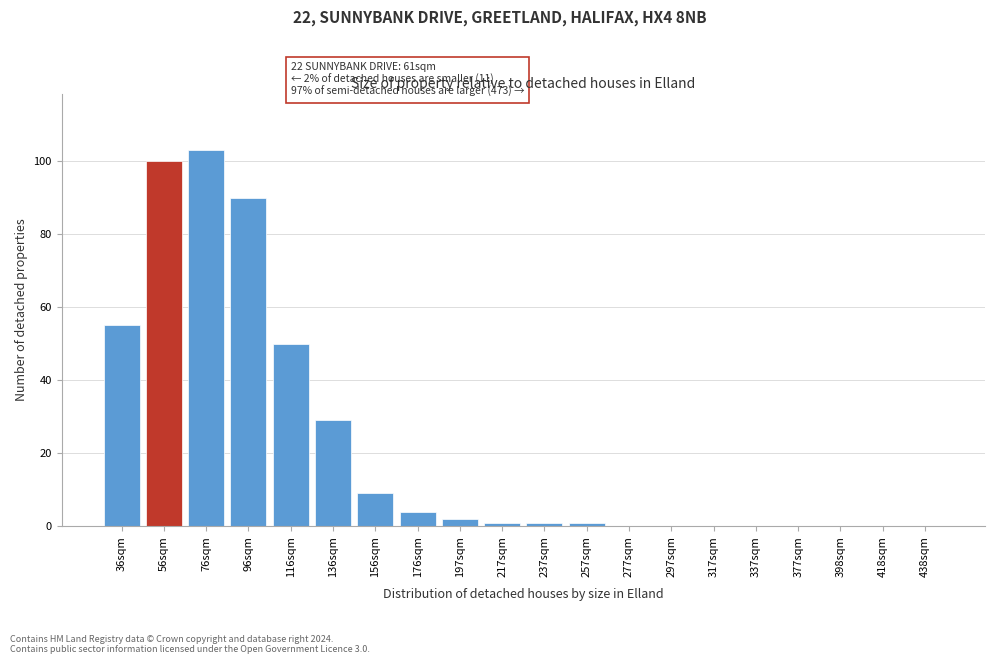

Reading right to left, extract all data points from this chart.

438sqm=0	418sqm=0	398sqm=0	377sqm=0	337sqm=0	317sqm=0	297sqm=0	277sqm=0	257sqm=1	237sqm=1	217sqm=1	197sqm=2	176sqm=4	156sqm=9	136sqm=29	116sqm=50	96sqm=90	76sqm=103	56sqm=100	36sqm=55